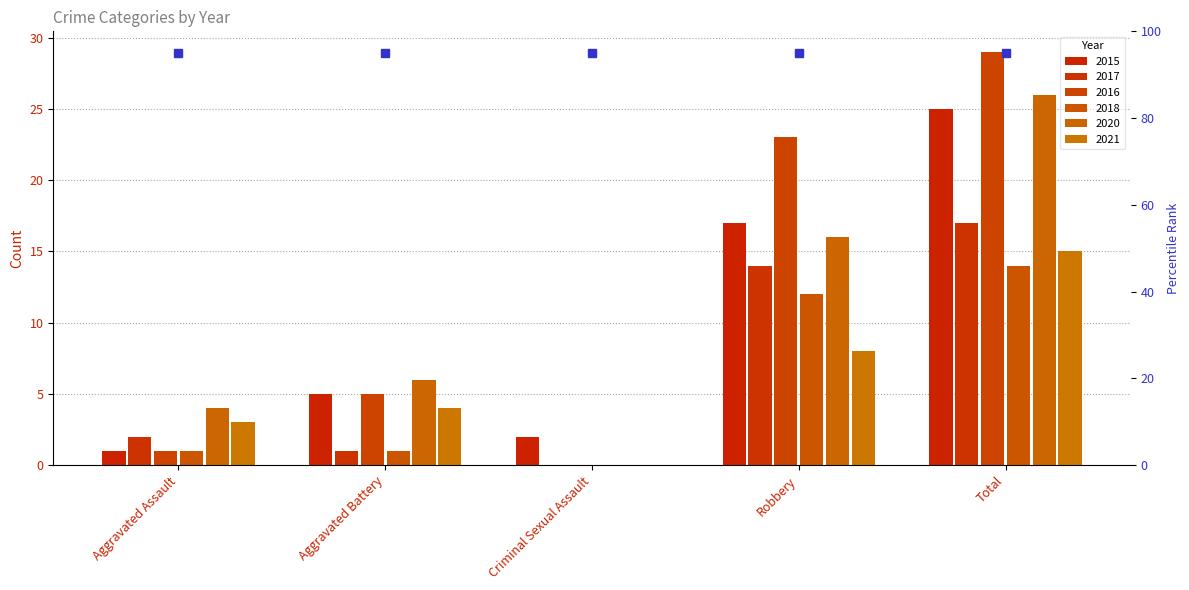

What position from the left is Aggravated Assault?

1